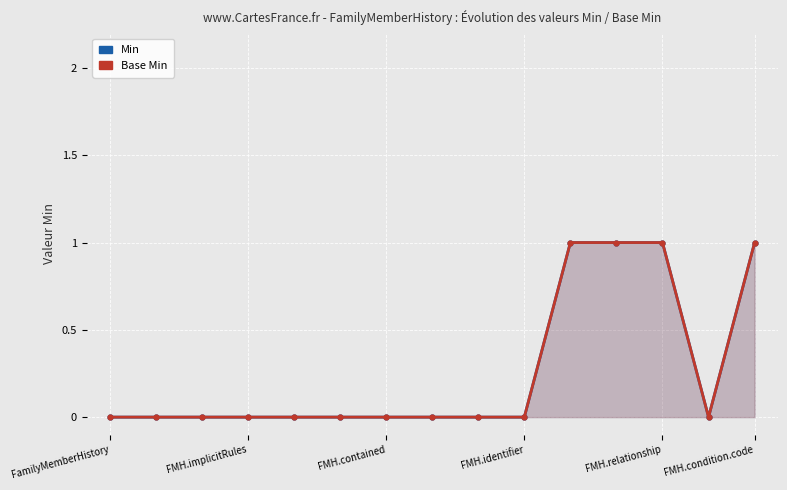

Is the value of Base Min at 9 greater than the value of Min at FMH.relationship?

No